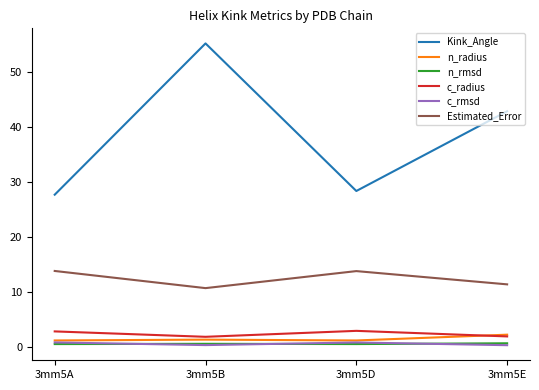

What is the difference between the highest and lowest values at 3mm5E?

42.5